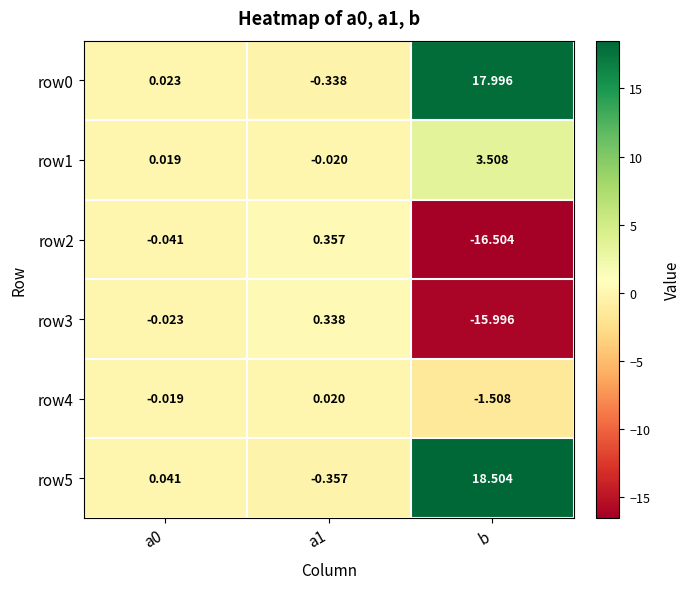

How many values in row4 are below zero?

2